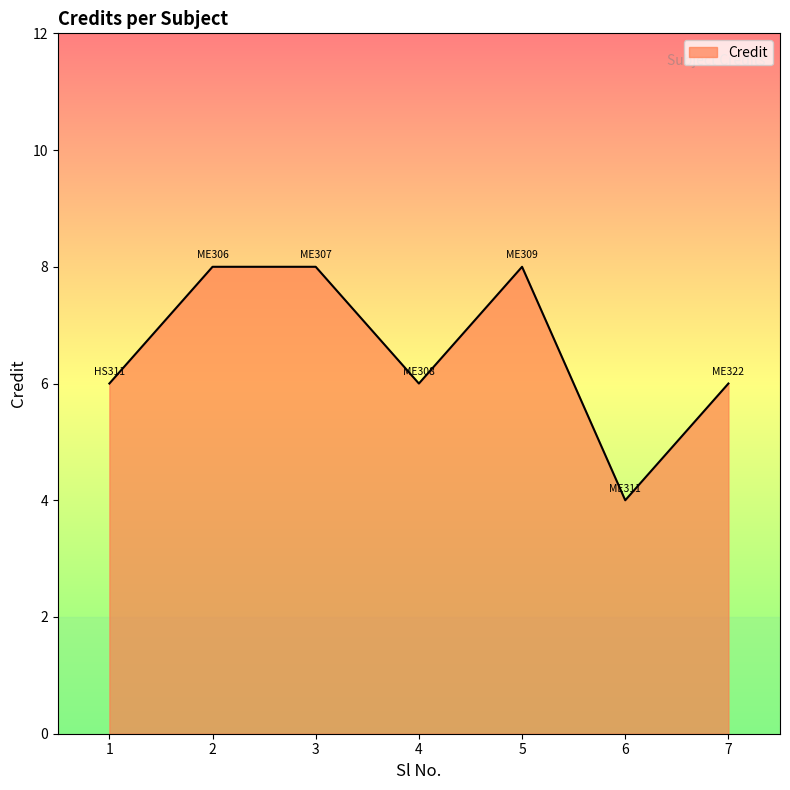

Reading right to left, what are all the values shown in this chart?

7=6	6=4	5=8	4=6	3=8	2=8	1=6